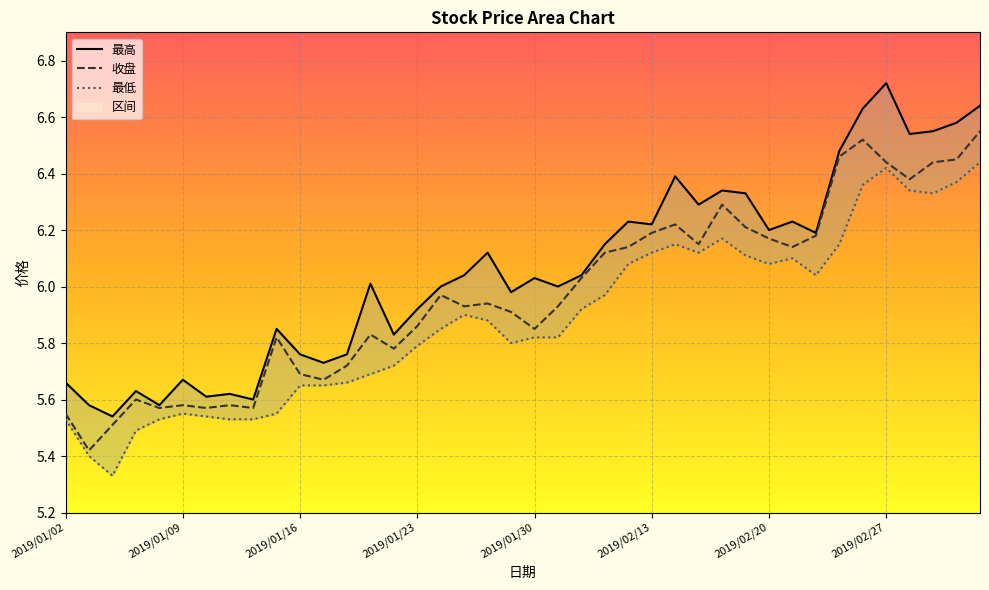

True or false: 收盘 and 最高 intersect in this chart.

False